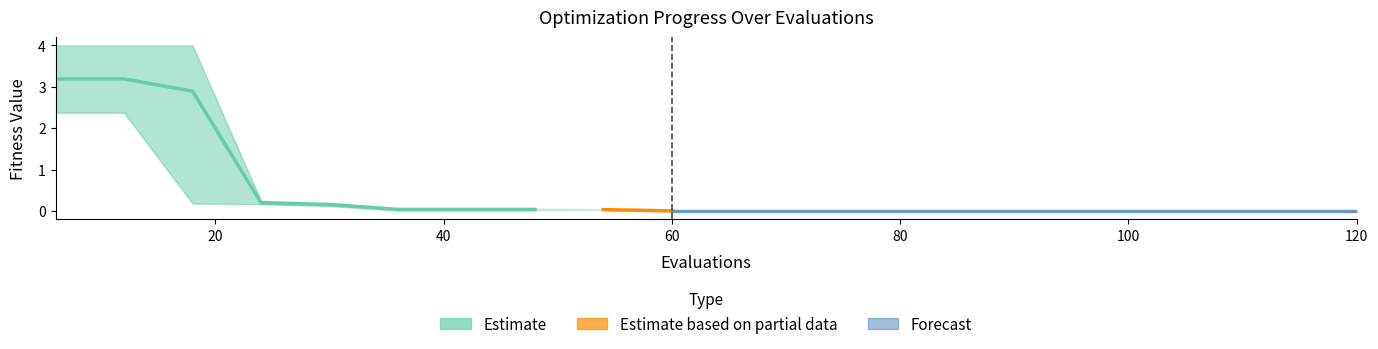

Where is worst nearest to the value 2?

24